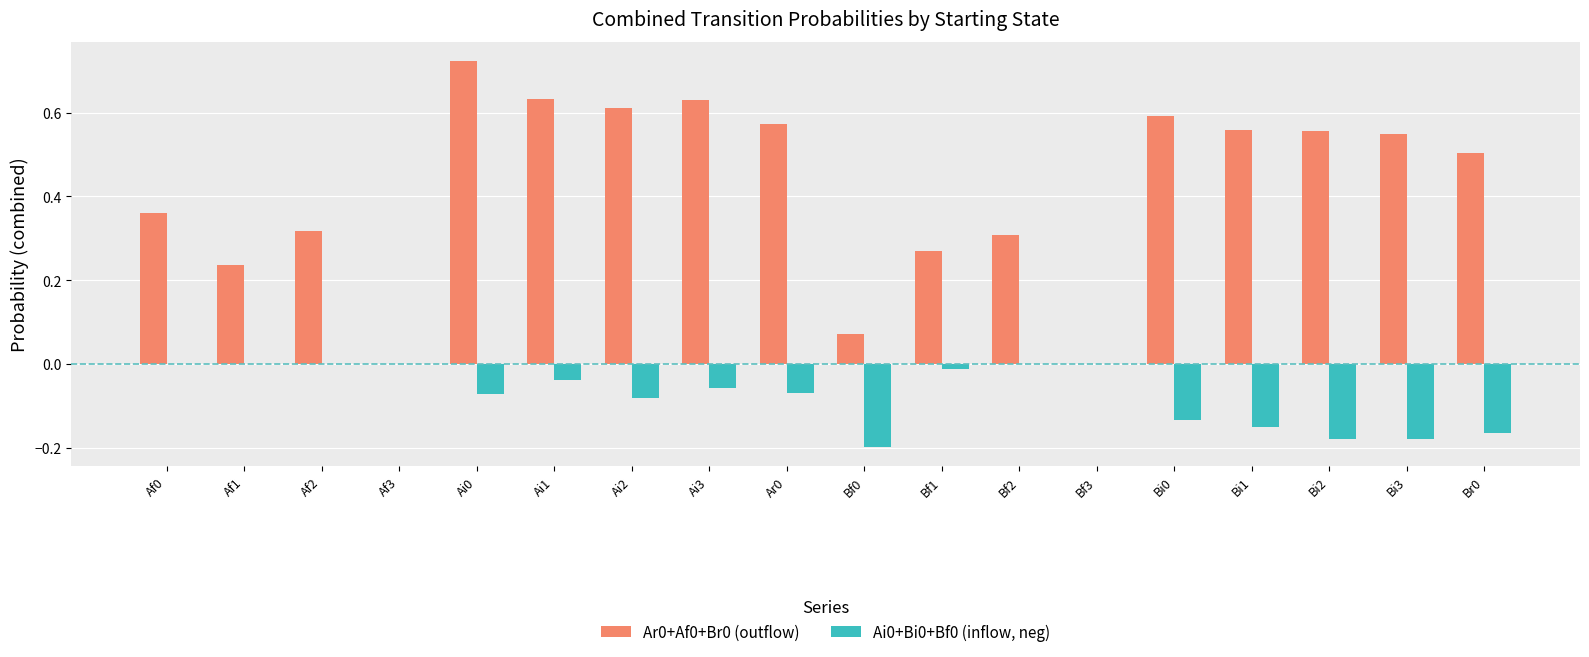

What is the sum of all Ai0+Bi0+Bf0 (inflow, neg) values?

-1.3